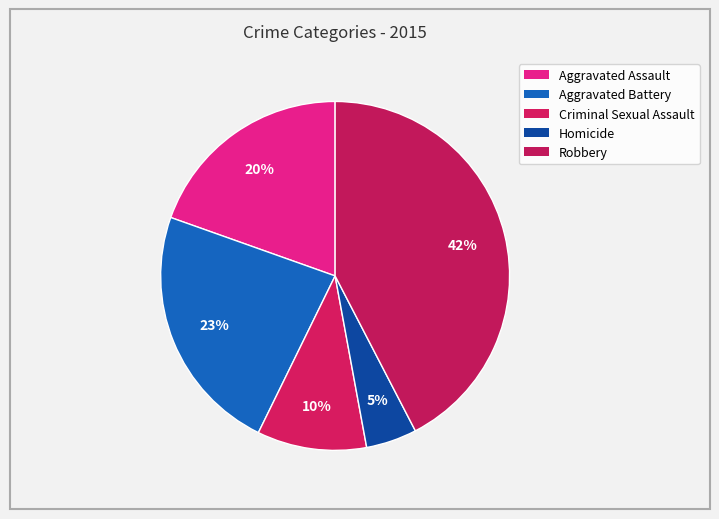

Count the number of slices in the pie.

5